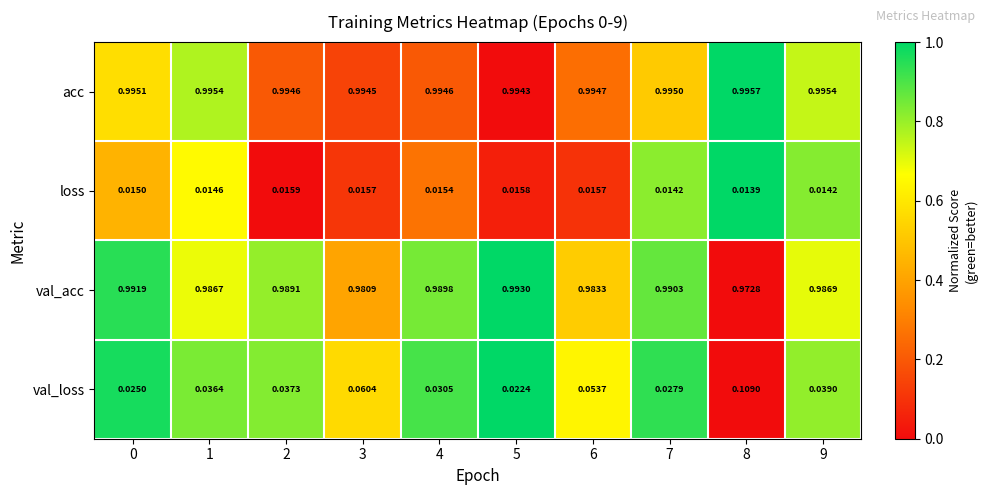

Which series has the largest range (max minus min)?

val_loss